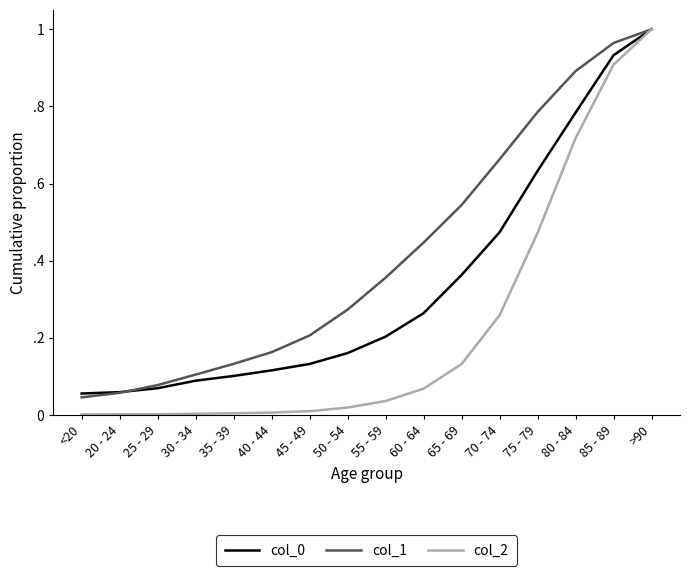

What is the total value across all series at 45 - 49?

0.3